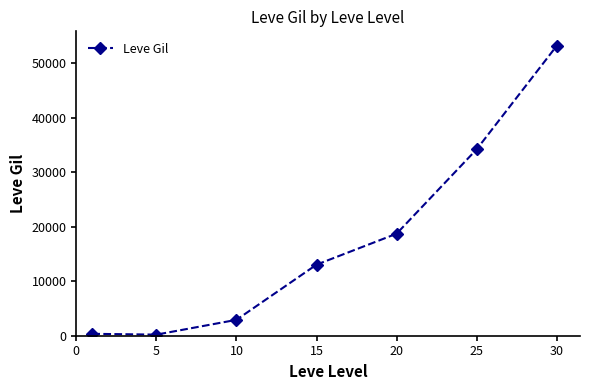

True or false: the data has more than 1 interior local peaks.

False